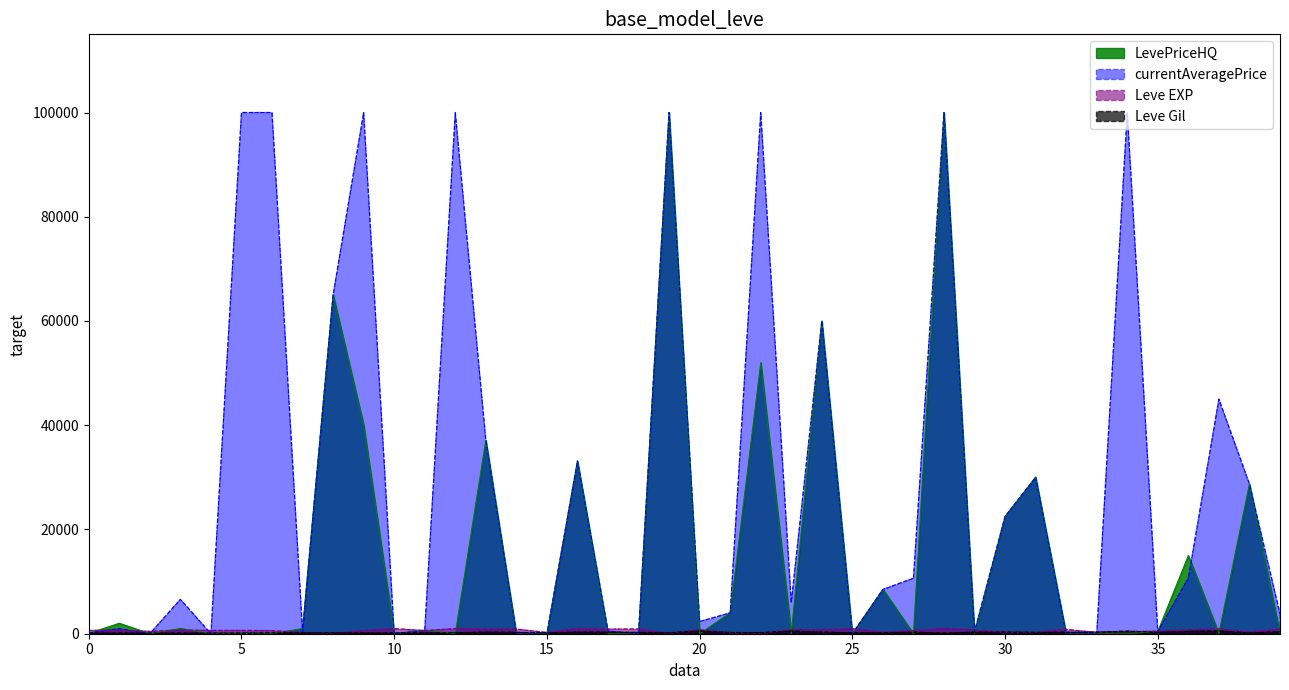

What is the maximum value shown in the chart?

100000